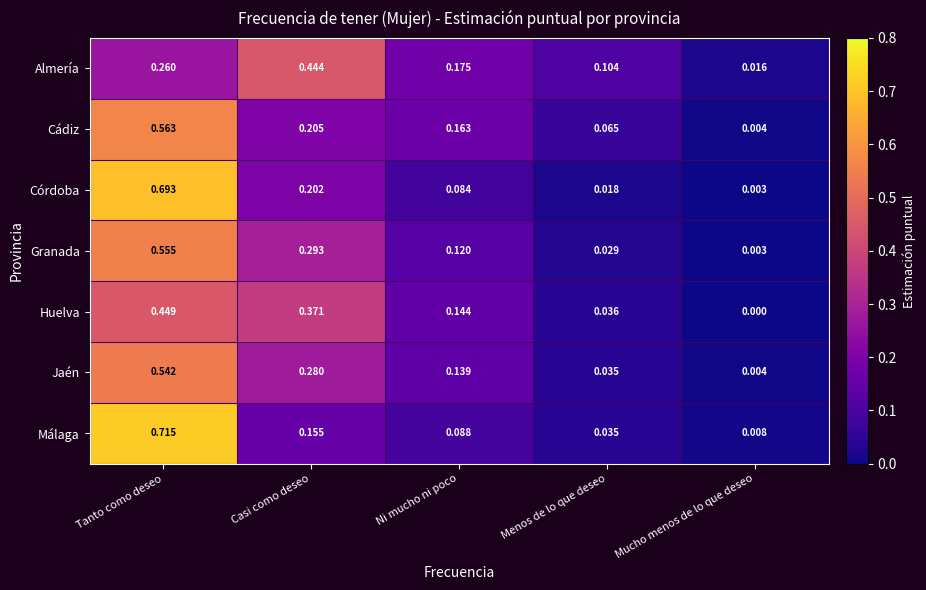

Where is Córdoba nearest to the value 0?

Mucho menos de lo que deseo